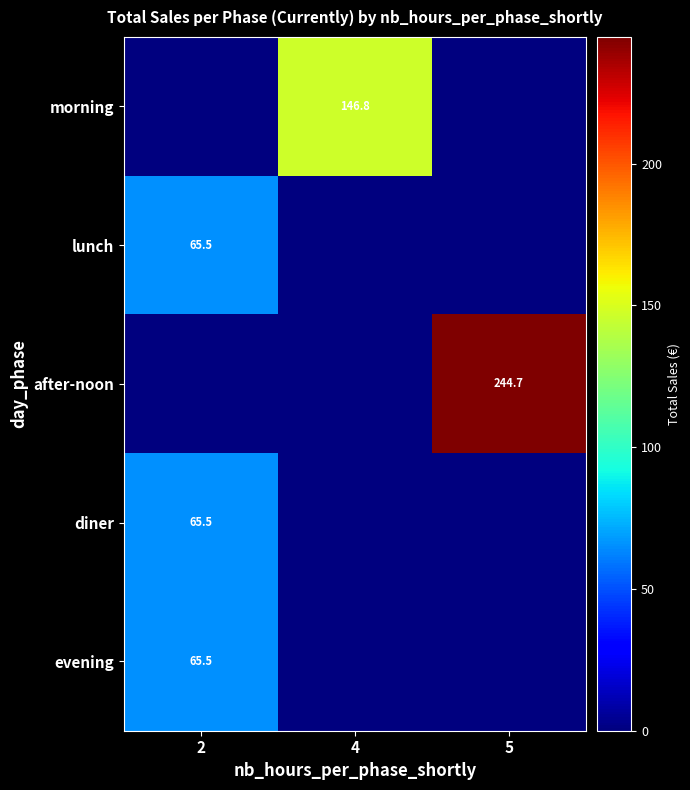

What is the difference between the highest and lowest values at 2?

65.5